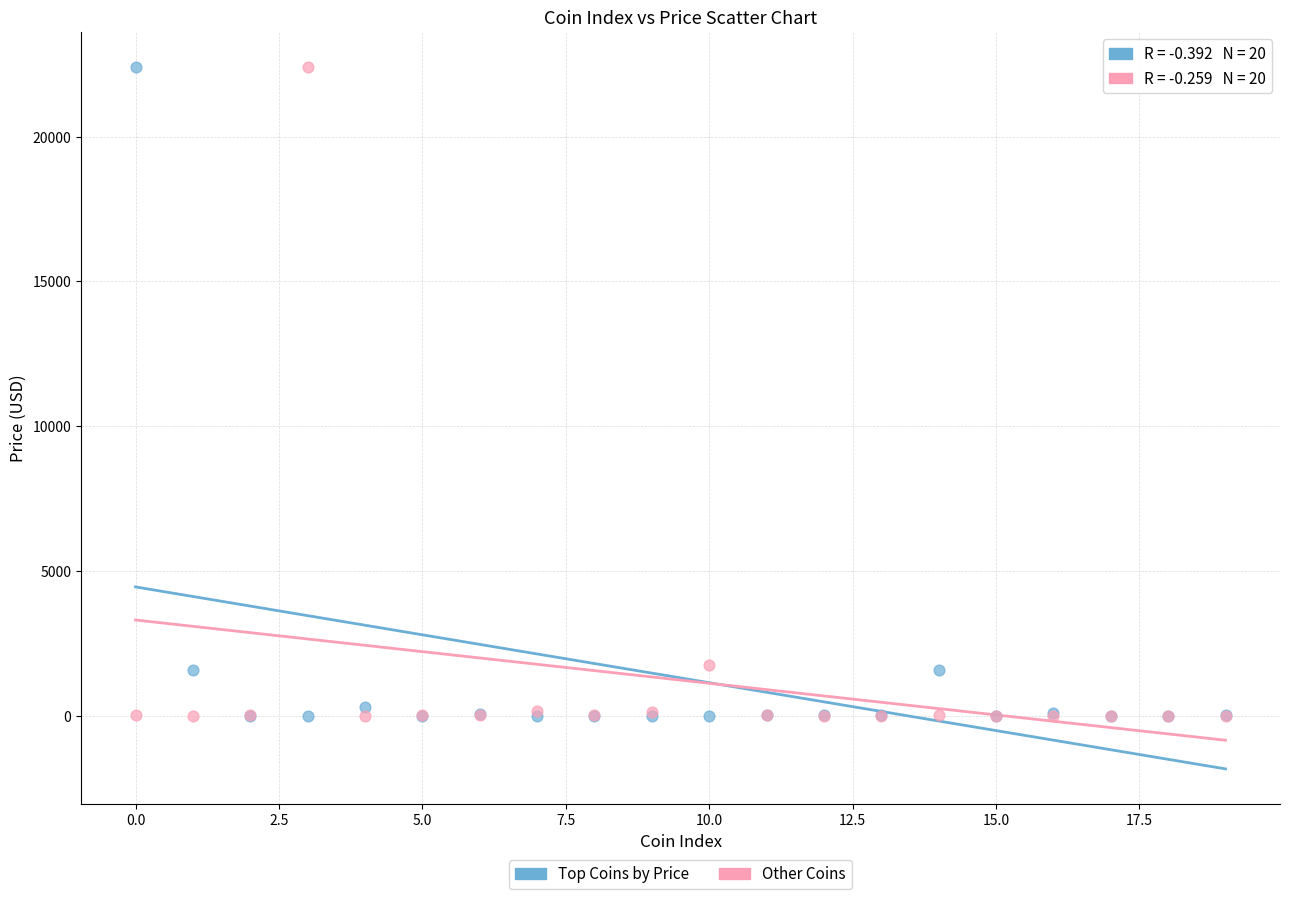

What are all the series names shown in the legend?

Top Coins by Price, Other Coins